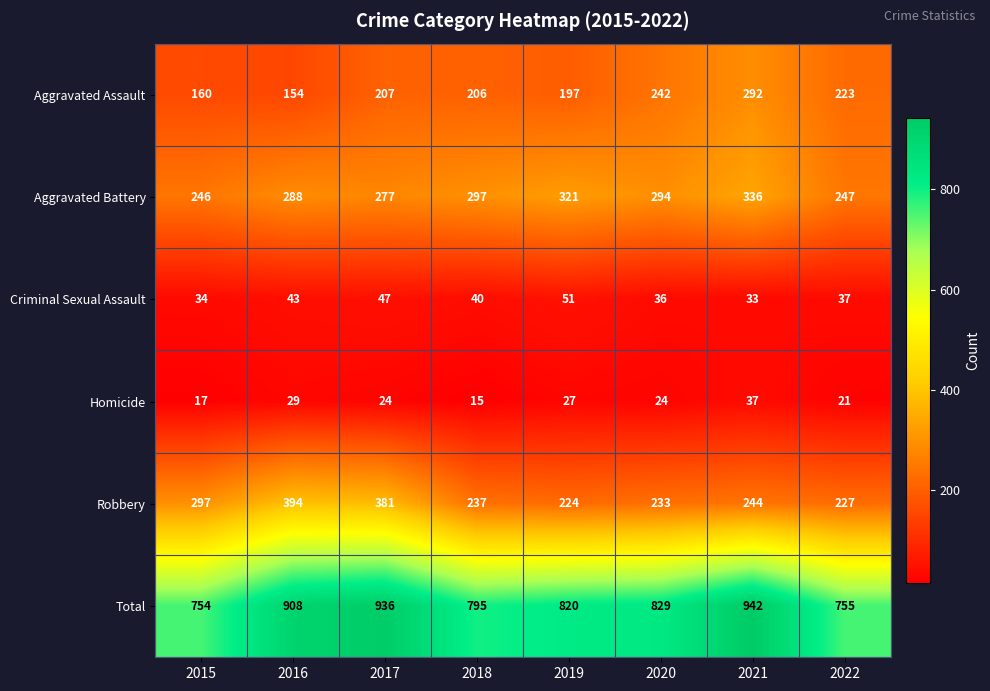

What is the total value across all series at 2017?

1872